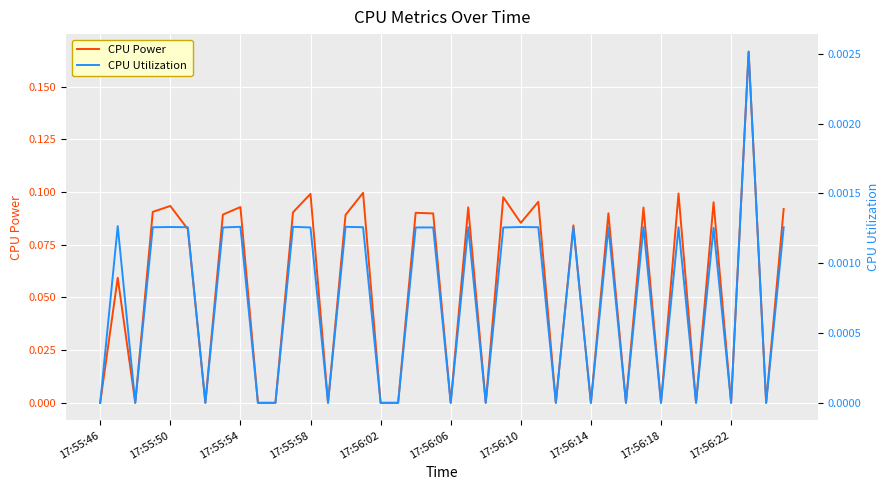

Read the CPU Power value at 17:56:10.

0.1